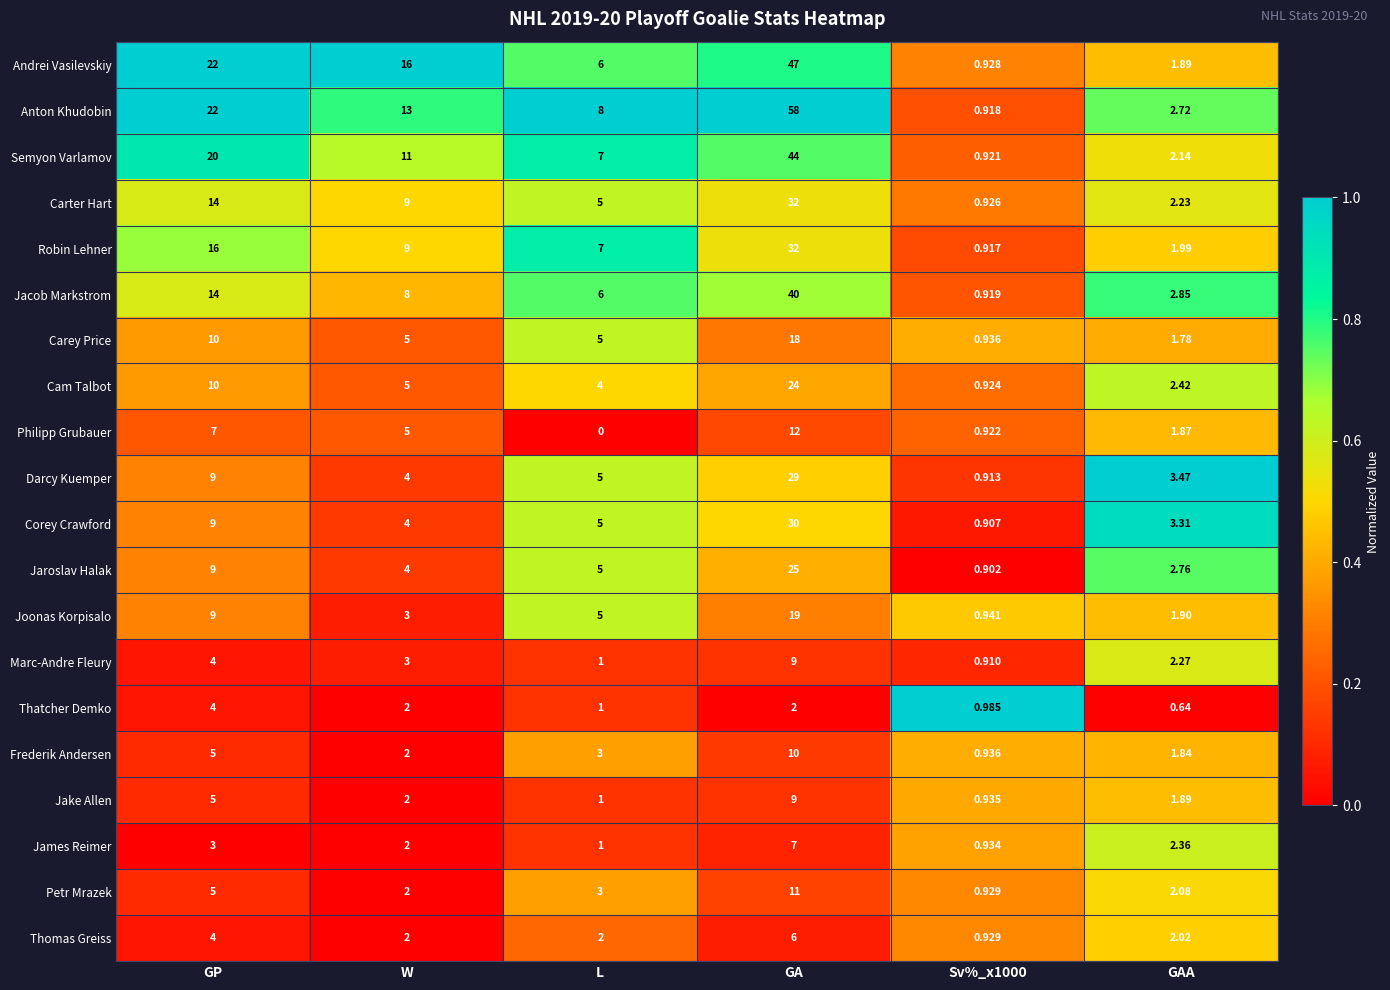

Is the value of Cam Talbot at Sv%_x1000 greater than the value of James Reimer at Sv%_x1000?

No